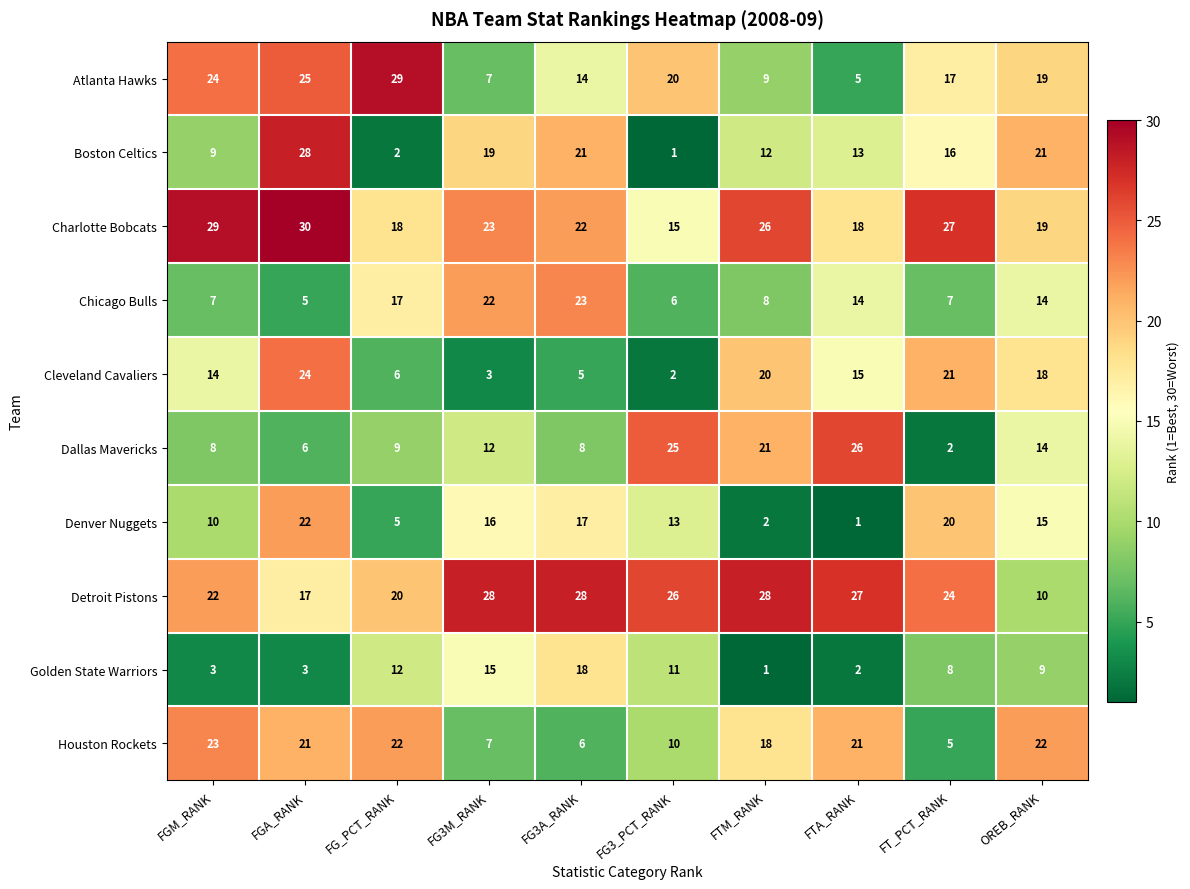

Where does the Atlanta Hawks series first go above 19?

FGM_RANK